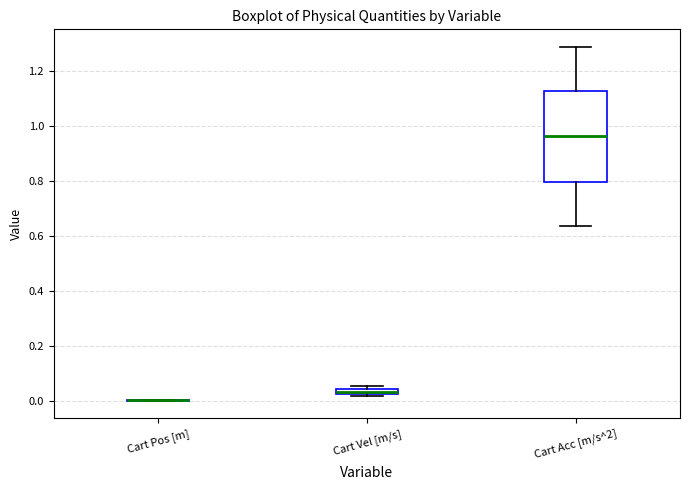

Comparing the boxes themselves (not the whiskers), which one is the tallest?

Cart Acc [m/s^2]